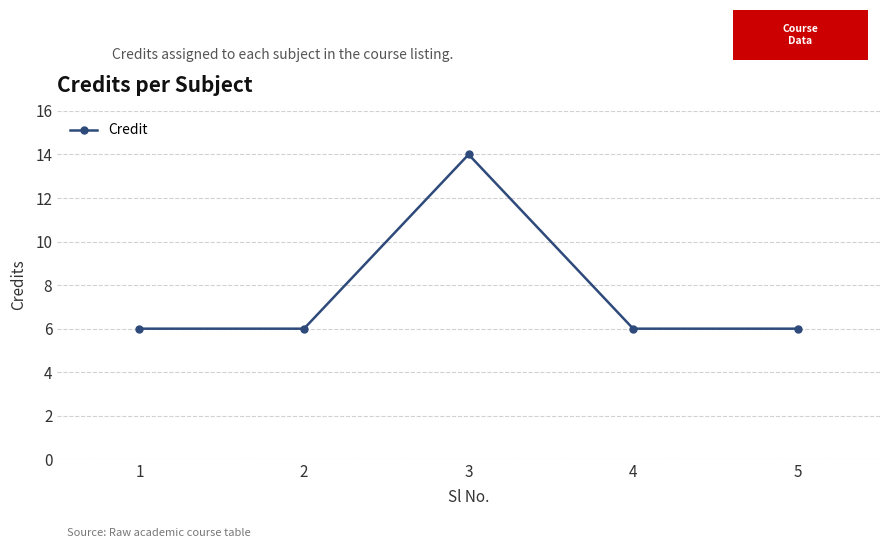

At which category does the data reach its first local peak?

3